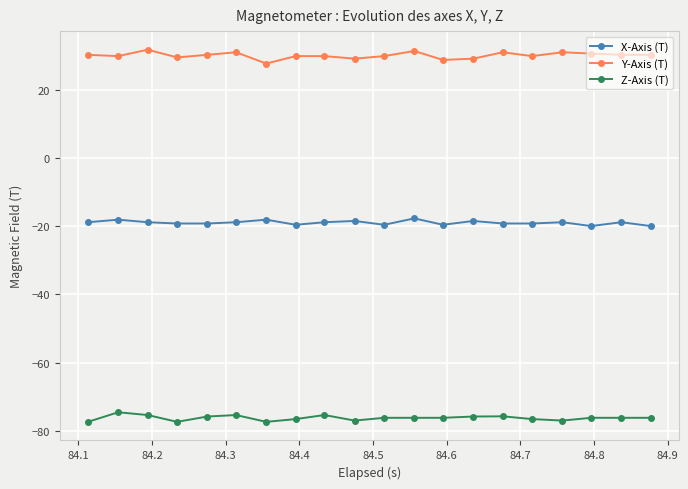

Which series has the largest total across all categories?

Y-Axis (T)